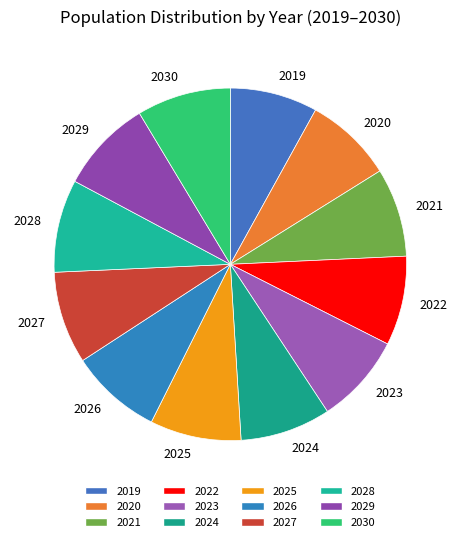

Do 2025 and 2029 together represent more than half of the pie?

No